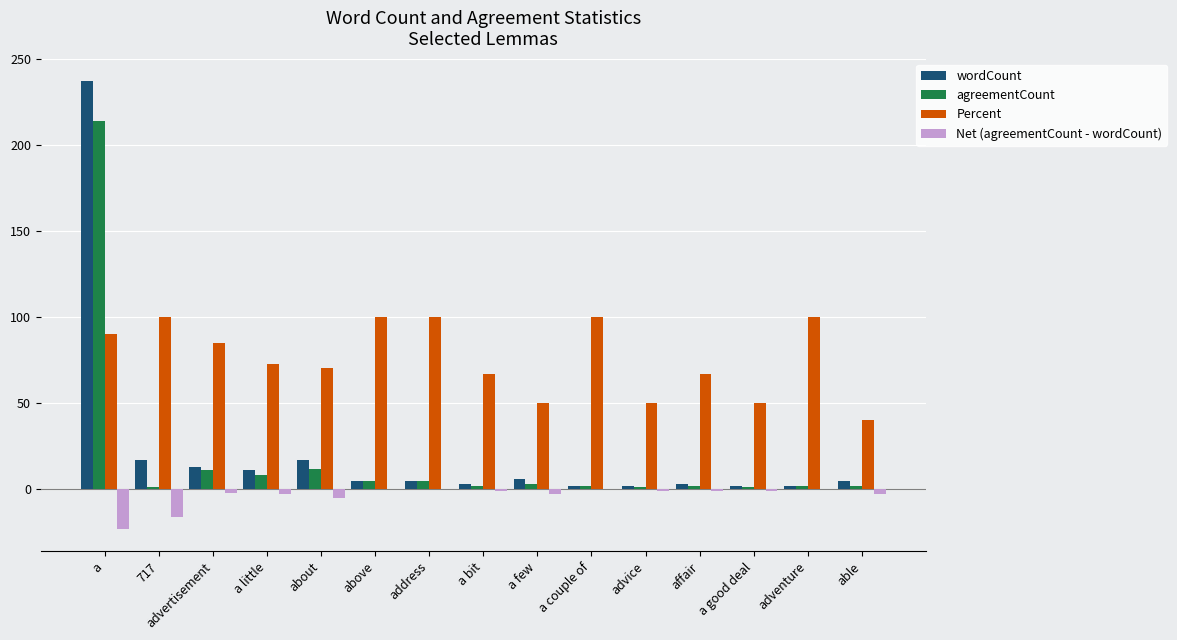

What is the sum of all agreementCount values?

271.0